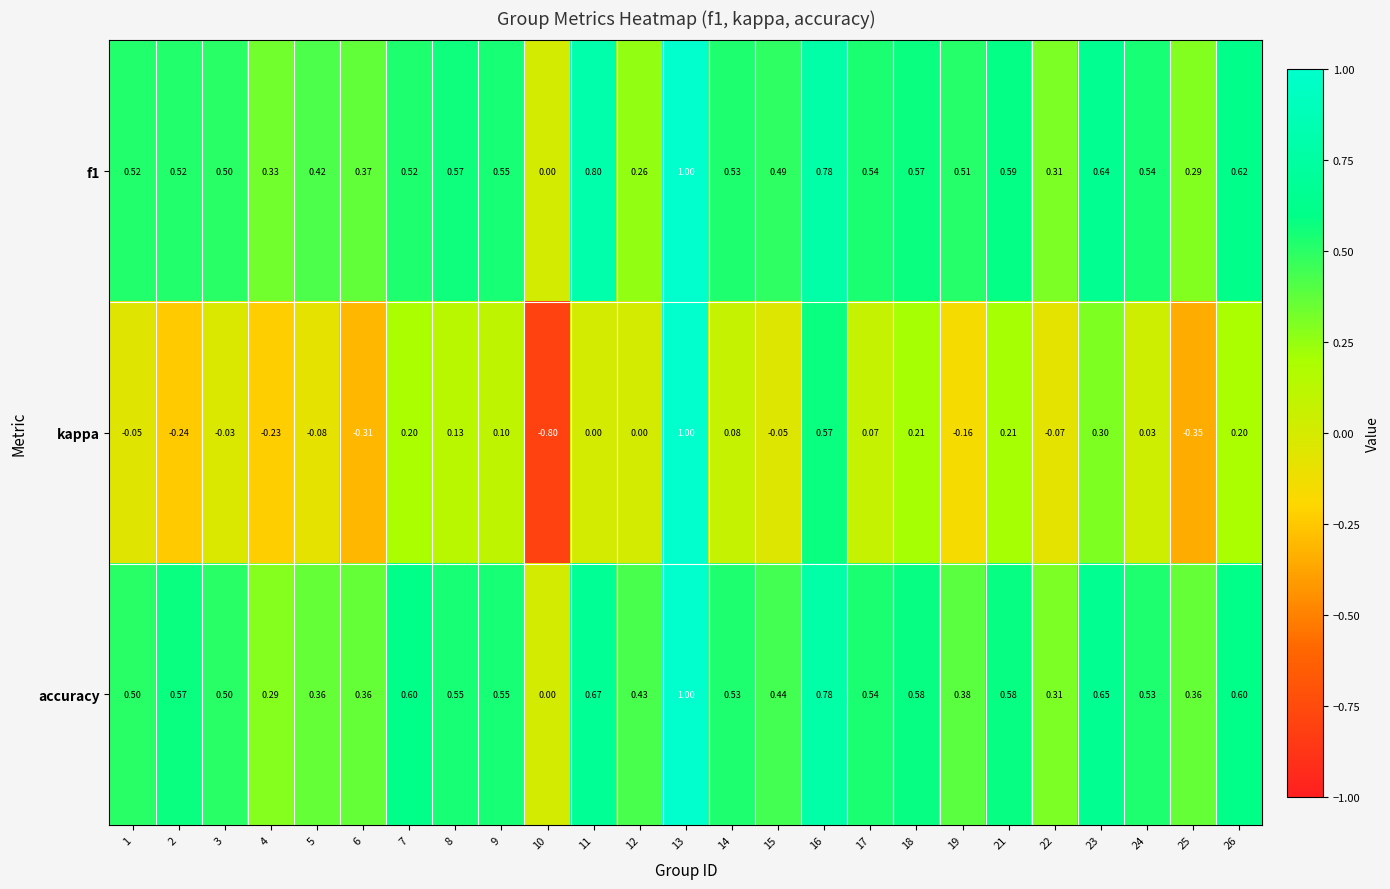

Is the value of f1 at 25 greater than the value of kappa at 14?

Yes